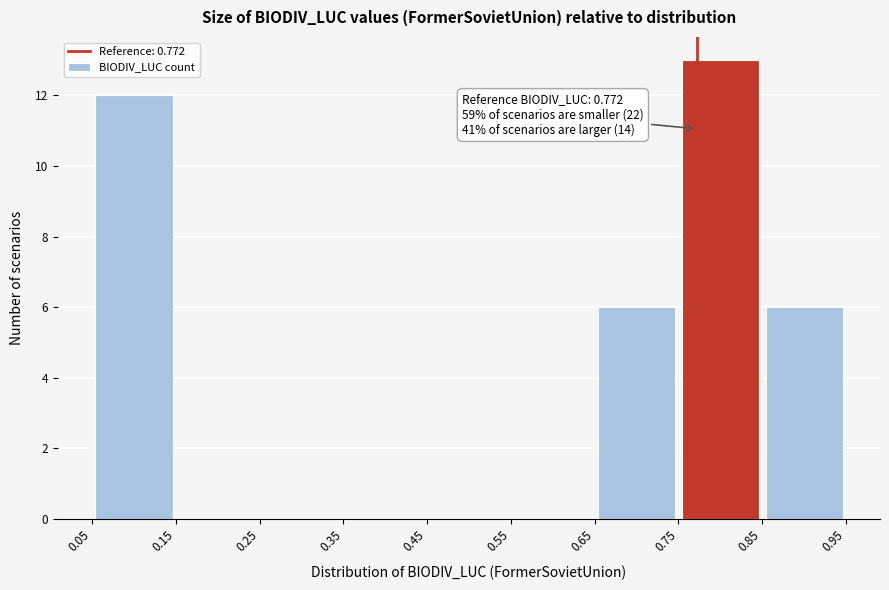

Which range on the x-axis has the tallest bar?

0.75 to 0.85